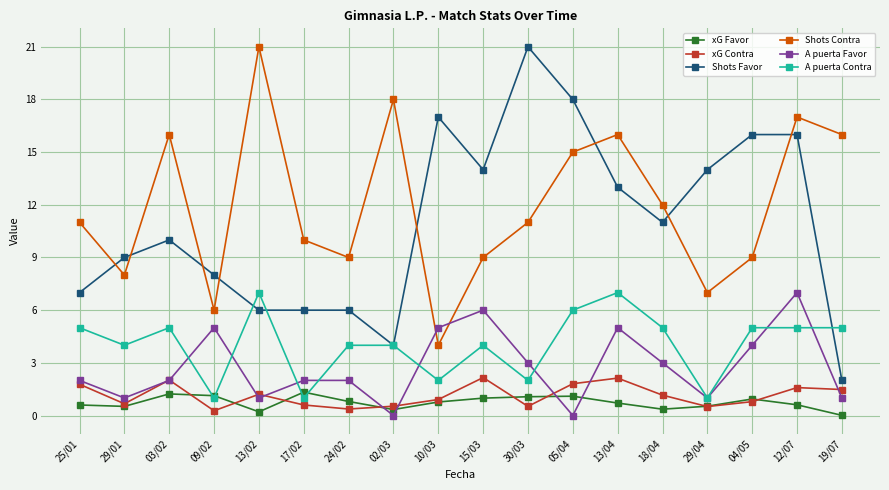

Is it true that xG Contra equals 0.7 at 29/01?

True